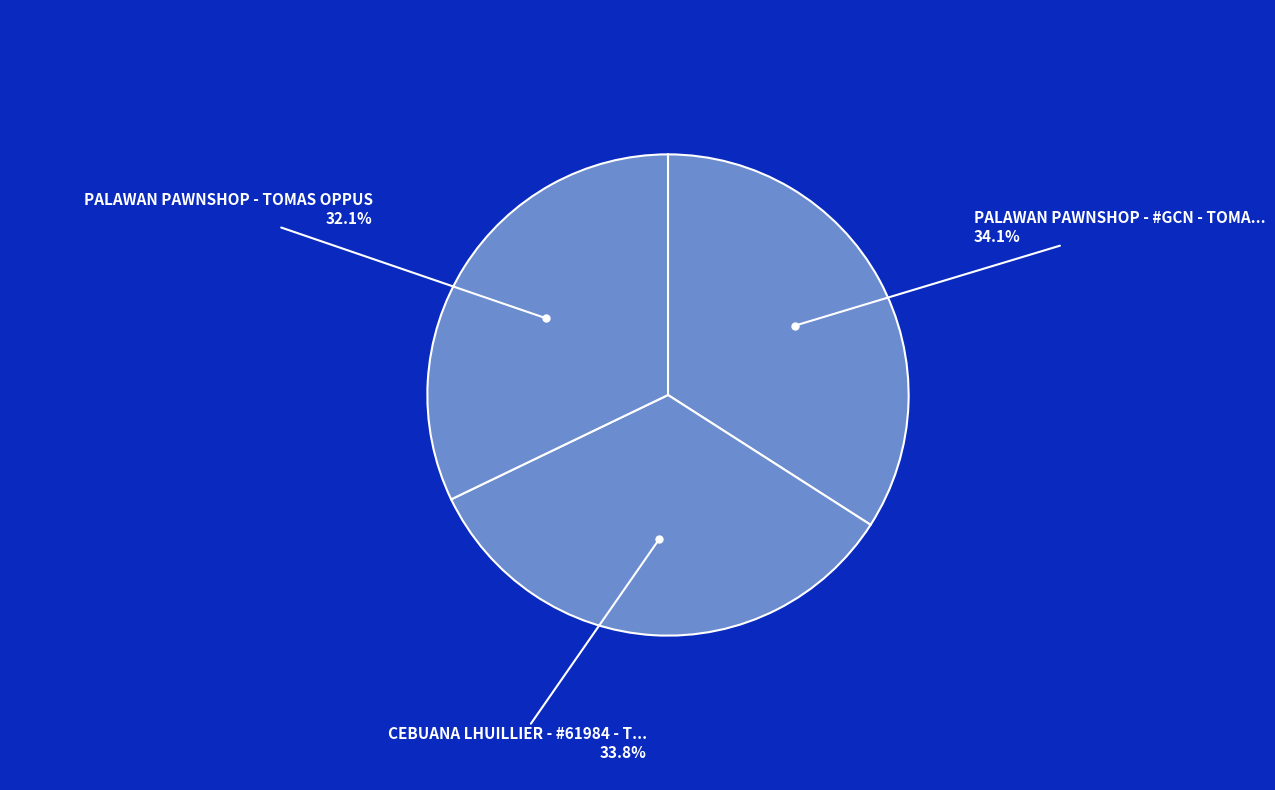

How many slices are in this pie chart?

3